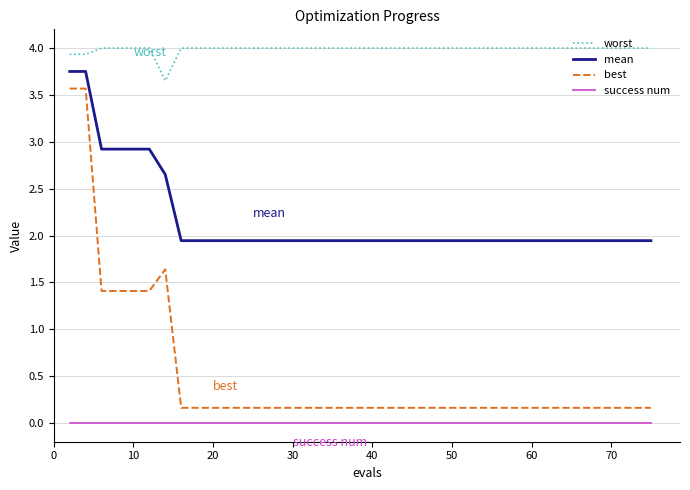

True or false: worst and success num cross at least once.

False